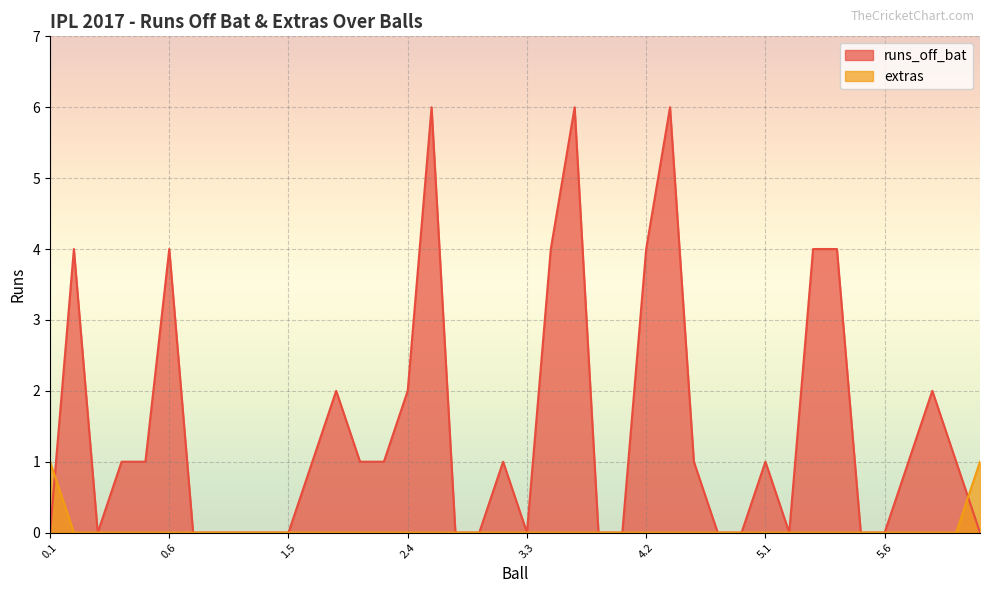

At which label is runs_off_bat closest to 3?

0.2